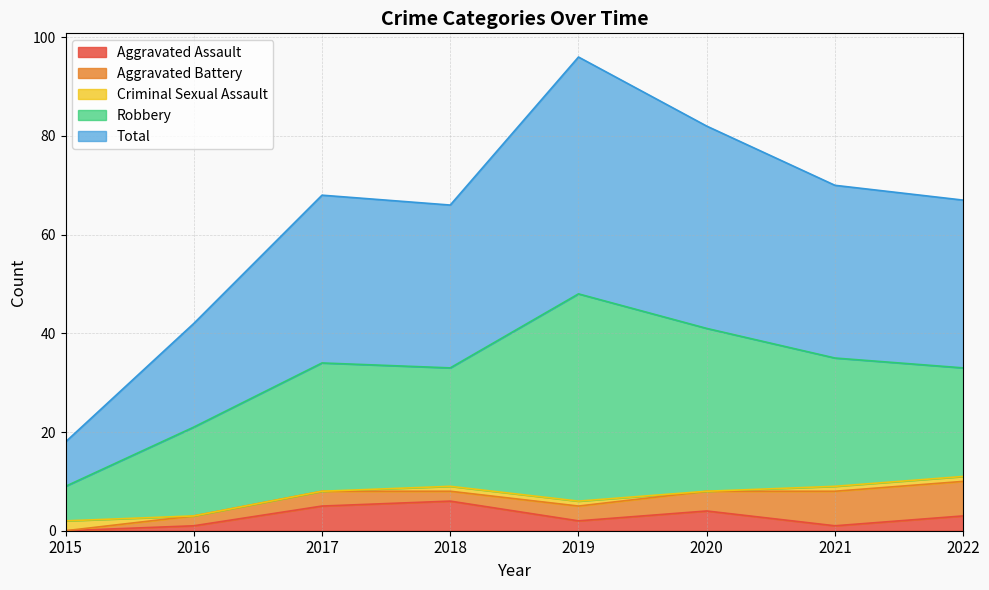

At which category does Total reach its first local valley?

2018